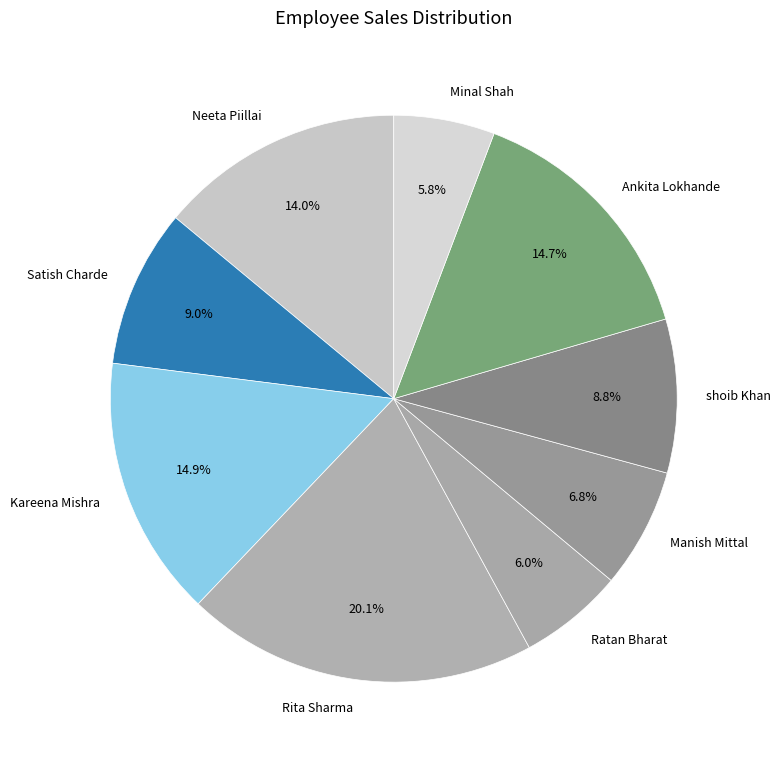

To the nearest percent, what is the average slice percentage?

11%